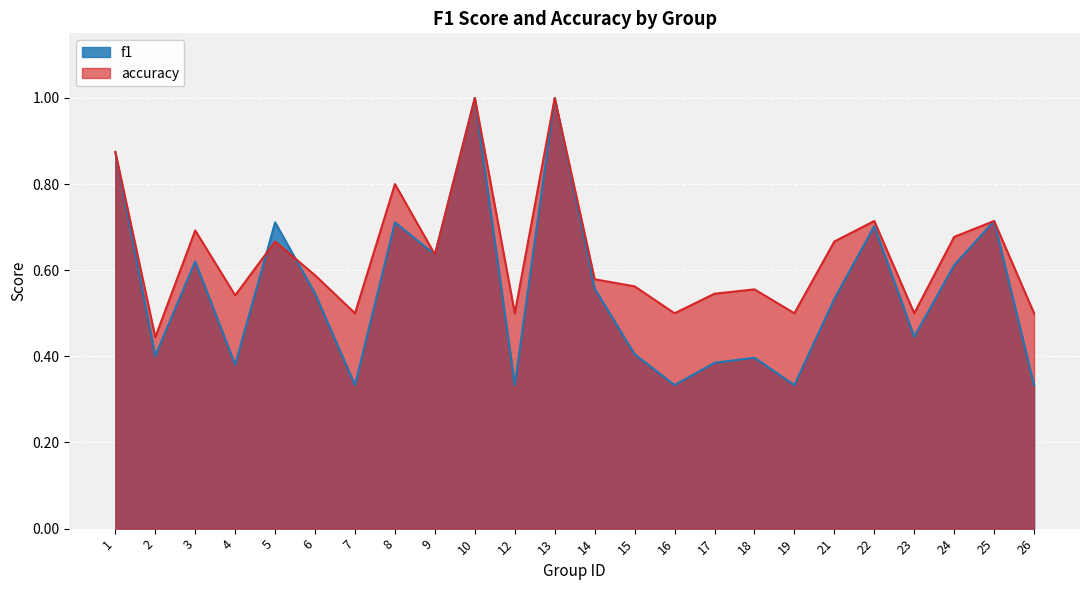

Reading left to right, list all the values displayed in this chart.

f1: 0.9	0.4	0.6	0.4	0.7	0.5	0.3	0.7	0.6	1.0	0.3	1.0	0.6	0.4	0.3	0.4	0.4	0.3	0.5	0.7	0.4	0.6	0.7	0.3
accuracy: 0.9	0.4	0.7	0.5	0.7	0.6	0.5	0.8	0.6	1.0	0.5	1.0	0.6	0.6	0.5	0.5	0.6	0.5	0.7	0.7	0.5	0.7	0.7	0.5